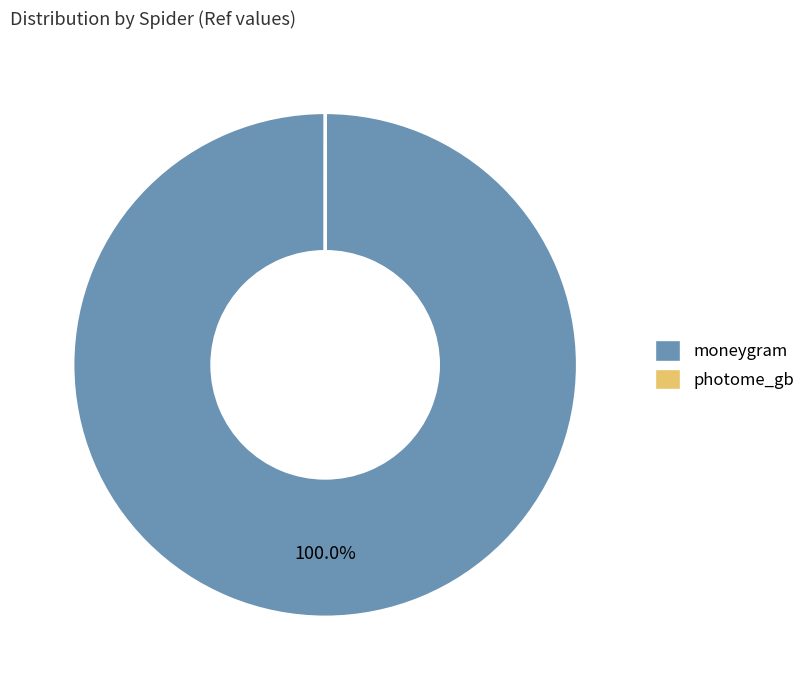

Which category has the biggest portion of the pie?

moneygram